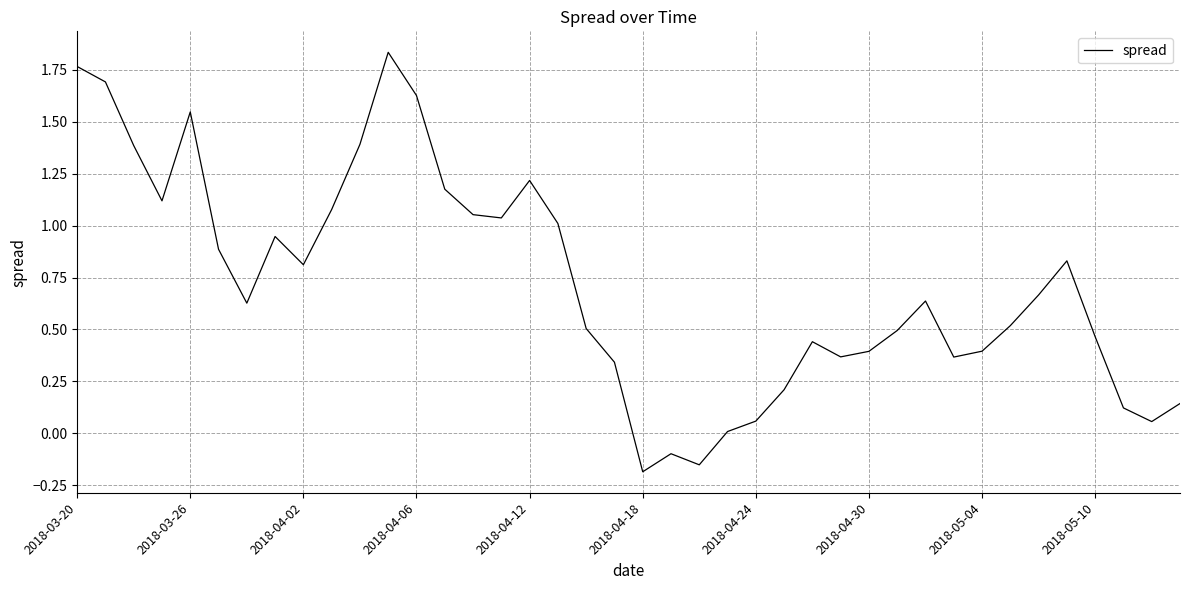

What is the difference between the maximum and minimum values?

2.0